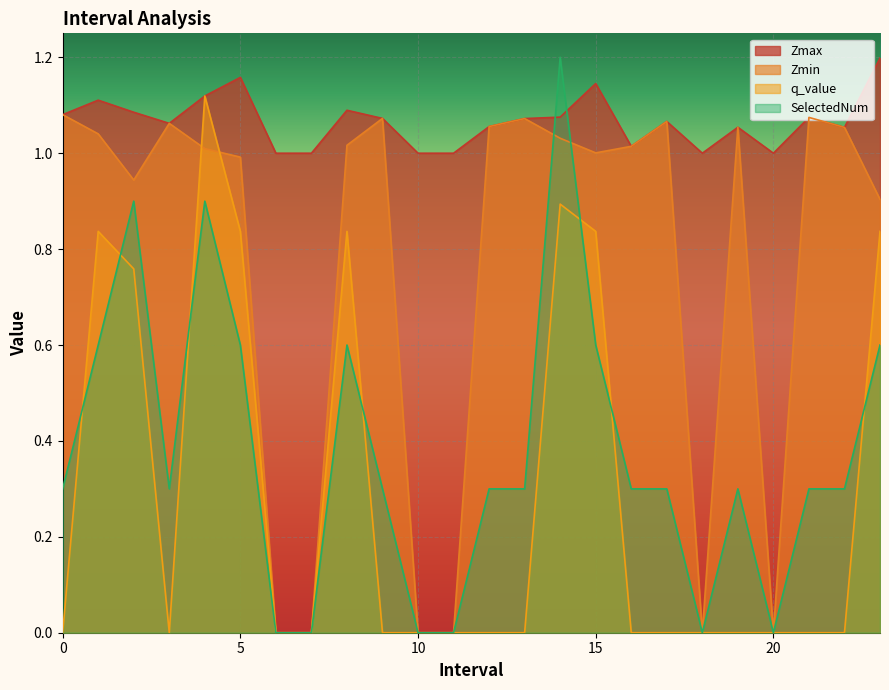

What is the value of the SelectedNum point at the 13th from the left?

0.3